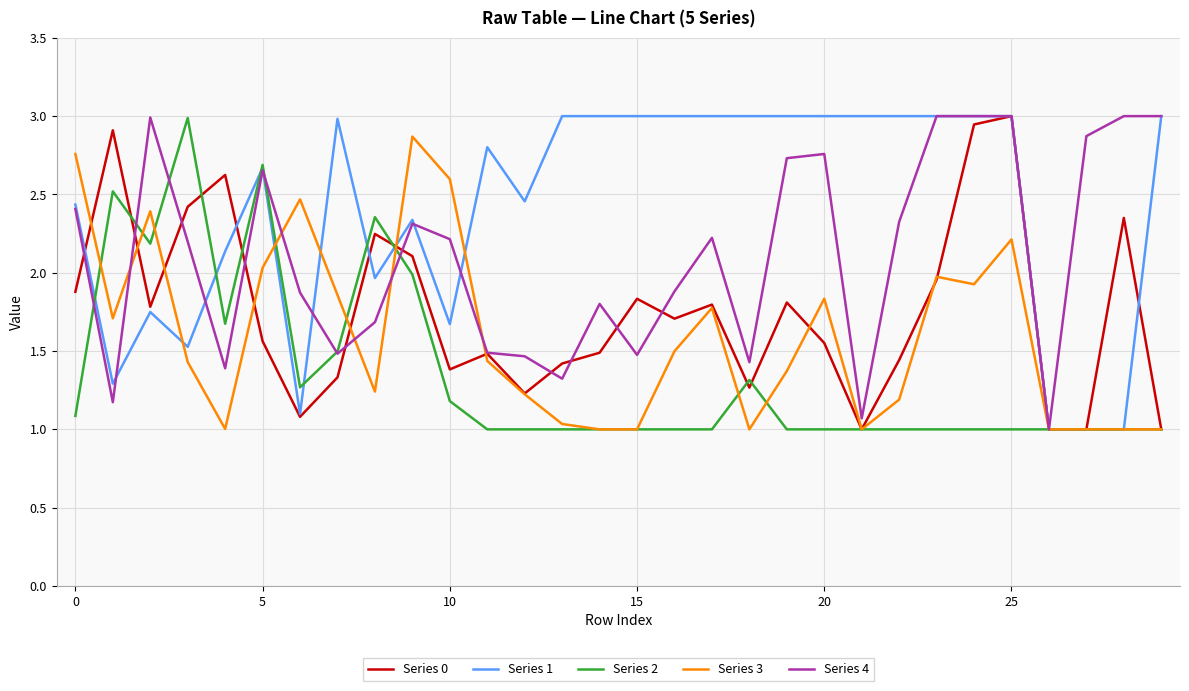

Which series has the largest total across all categories?

Series 1